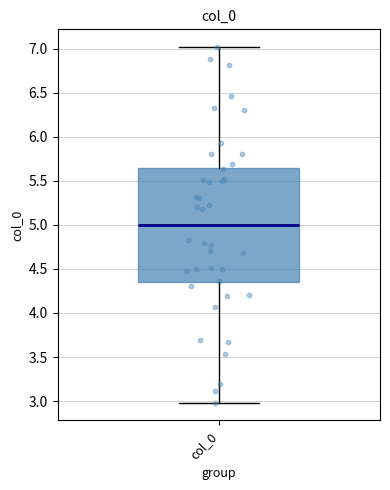

Where does the upper whisker of the box for col_0 end on the y-axis? The values are not printed on the chart, so give them approximately, as read against the axis.

7.00